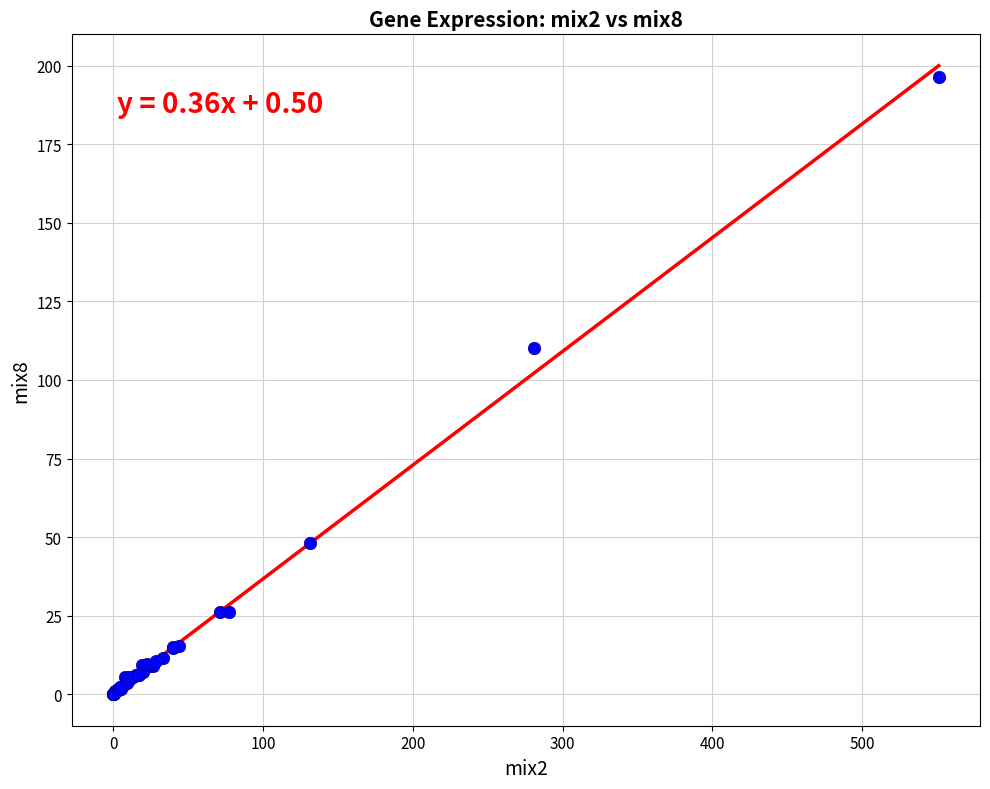

What Y value in the scatter plot is closest to 98?

110.1